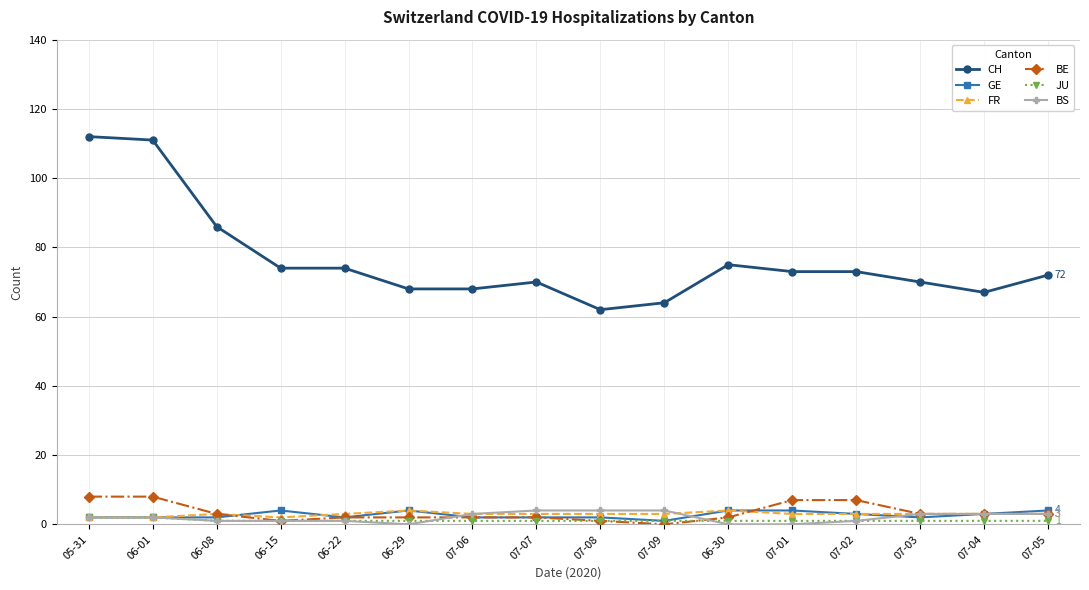

What is the sum of the BS values at 06-30 and 07-07?

4